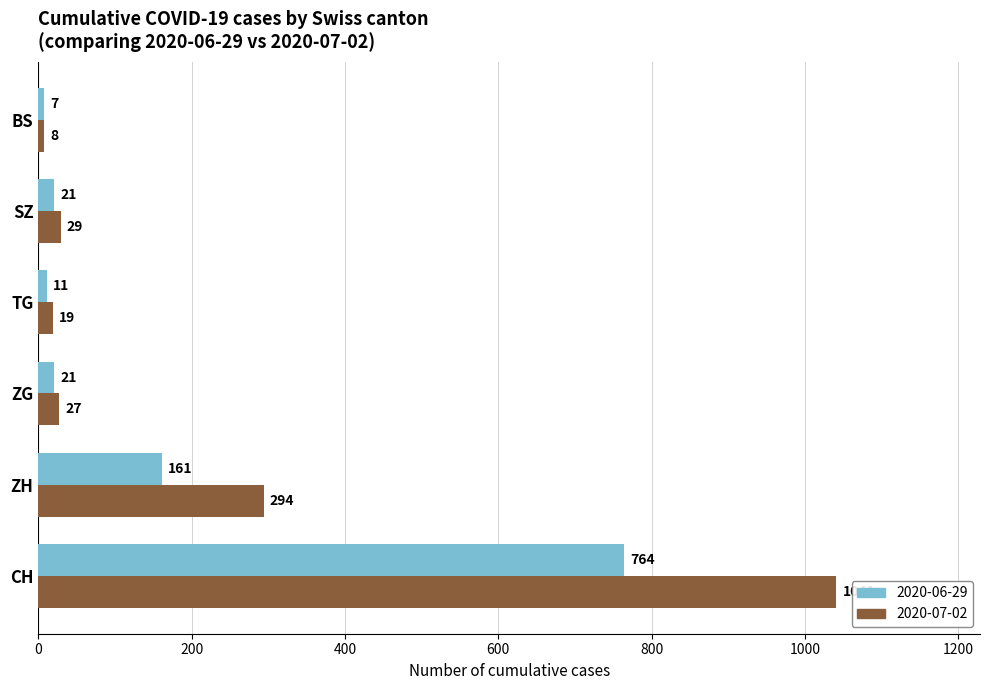

At which category is the sum across all series the highest?

CH